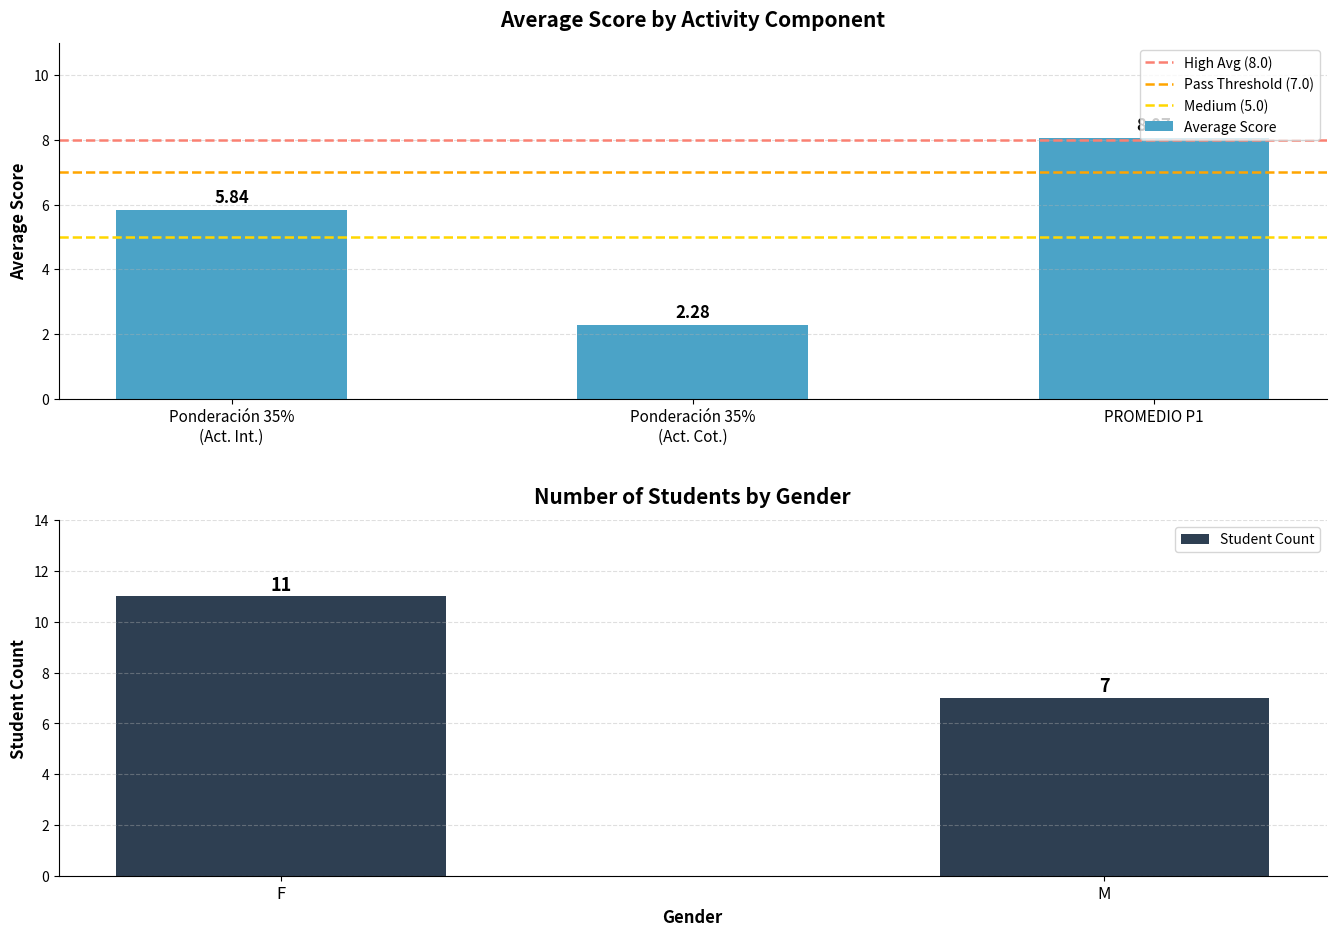

How many values in the Average Score series are below 5?

1